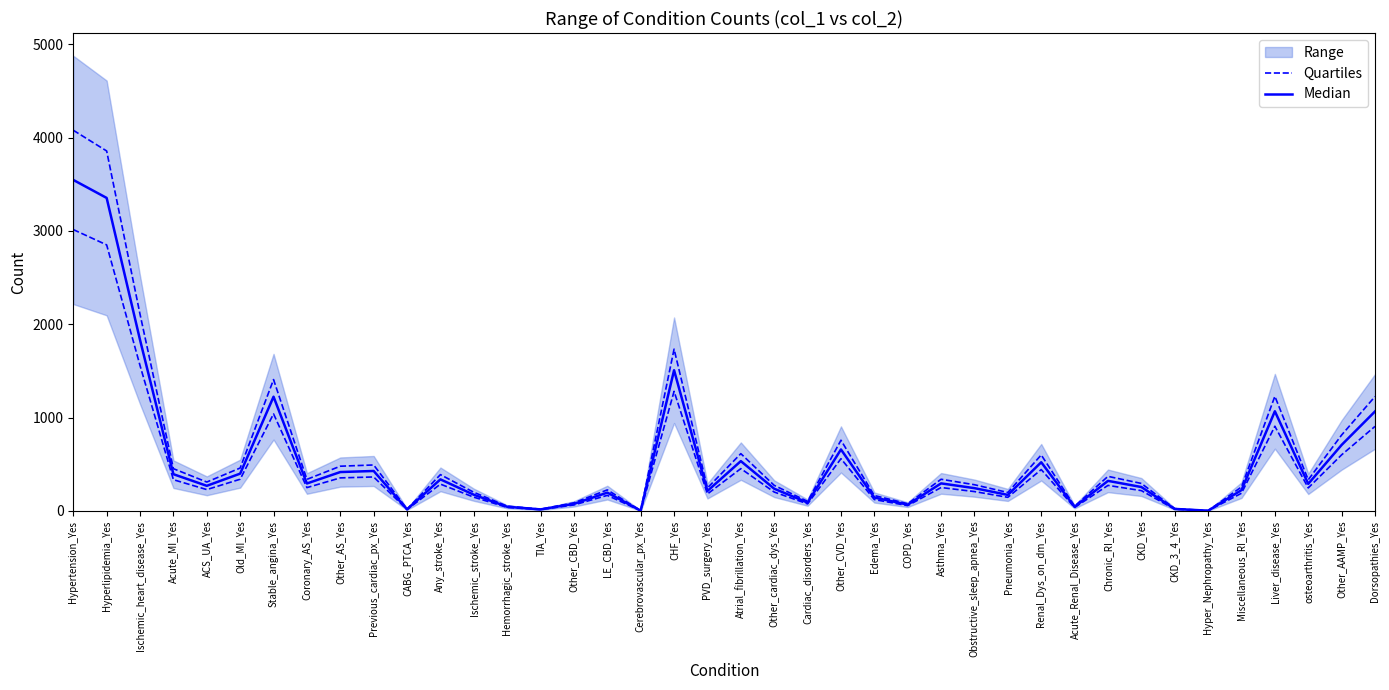

What is the sum of the Median values at Hyperlipidemia_Yes and Coronary_AS_Yes?

3648.0